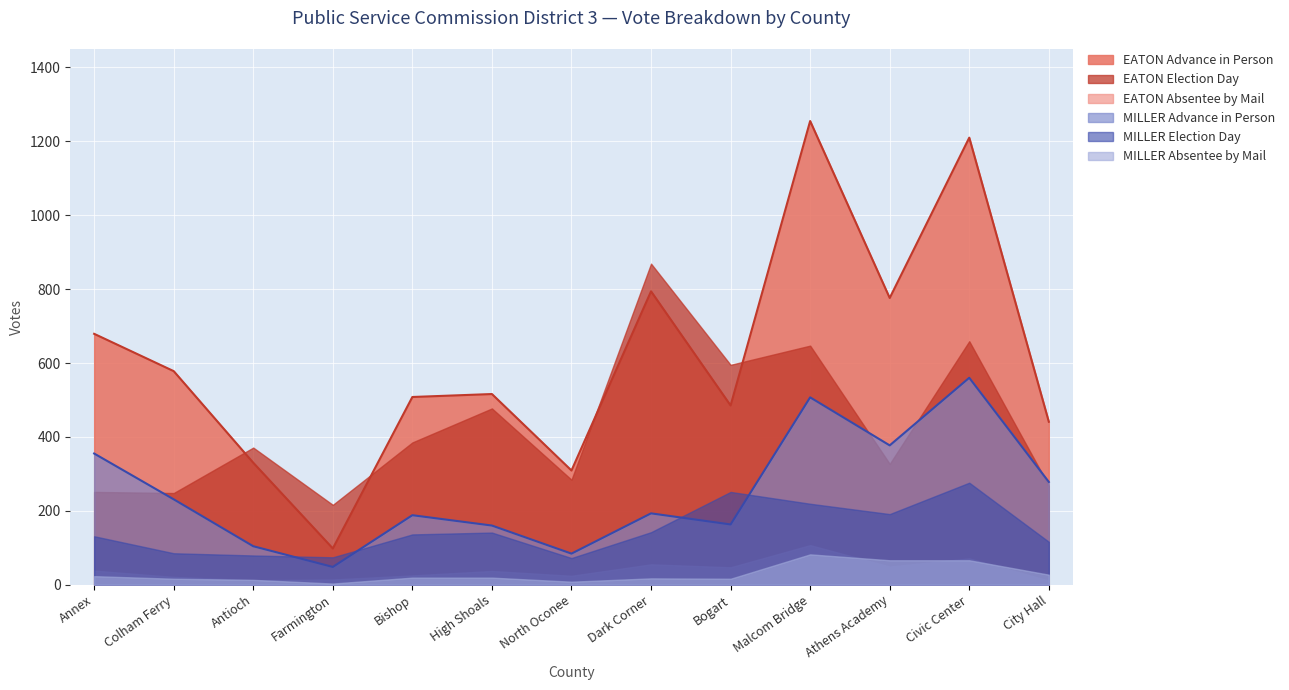

The EATON Election Day series shows 647 at Malcom Bridge. True or false?

True